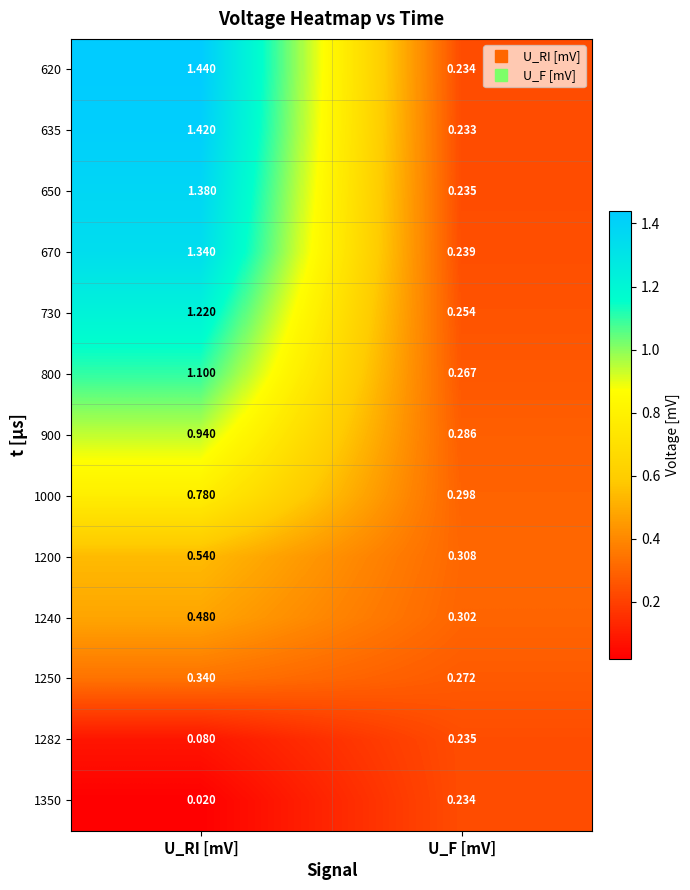

Rank the categories by 800 value from lowest to highest.

U_F [mV], U_RI [mV]